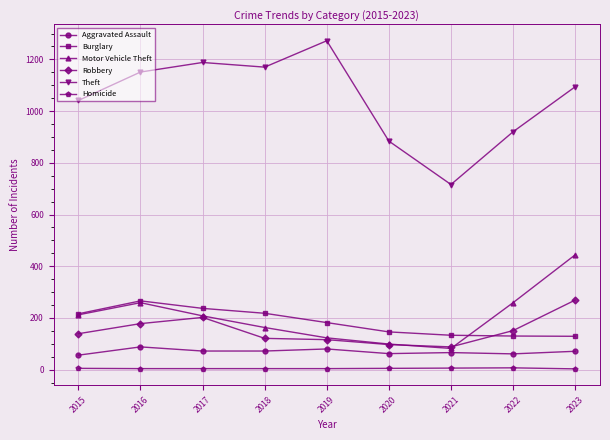

Which category has the highest value across all series?

2019